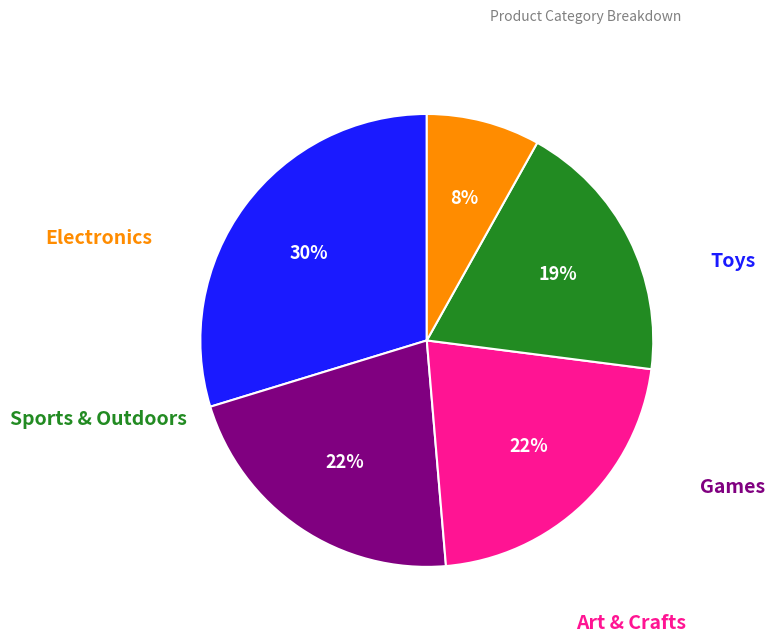

Rank the categories by value from highest to lowest.

Toys, Games, Art & Crafts, Sports & Outdoors, Electronics